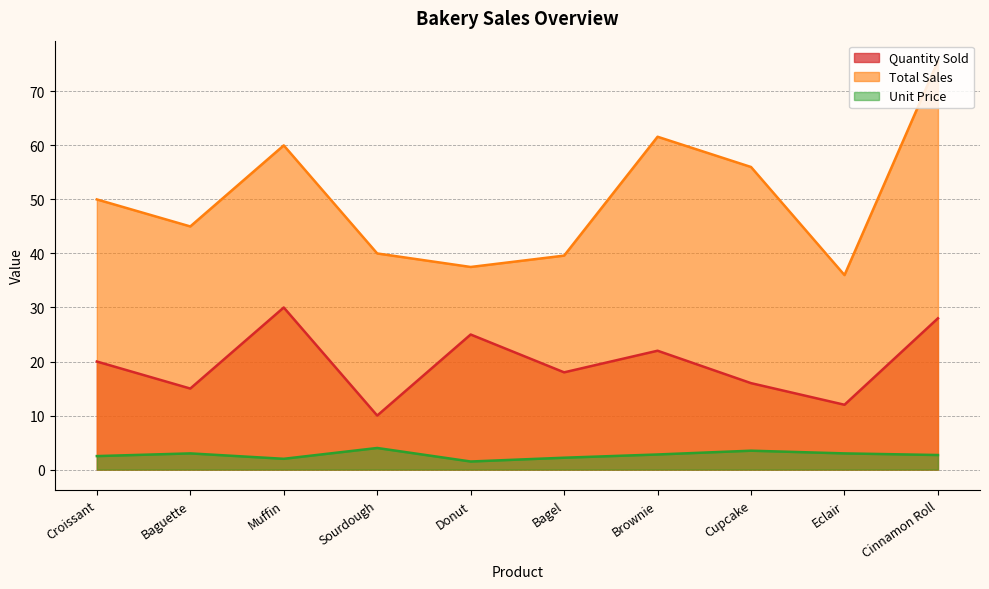

What is the difference between the Total Sales values at Eclair and Muffin?

24.0